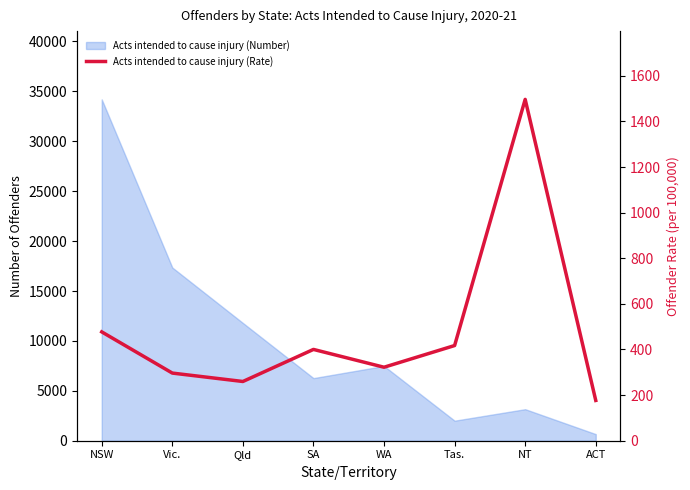

How many points are higher than both their immediate neighbors (excluding endpoints)?

2